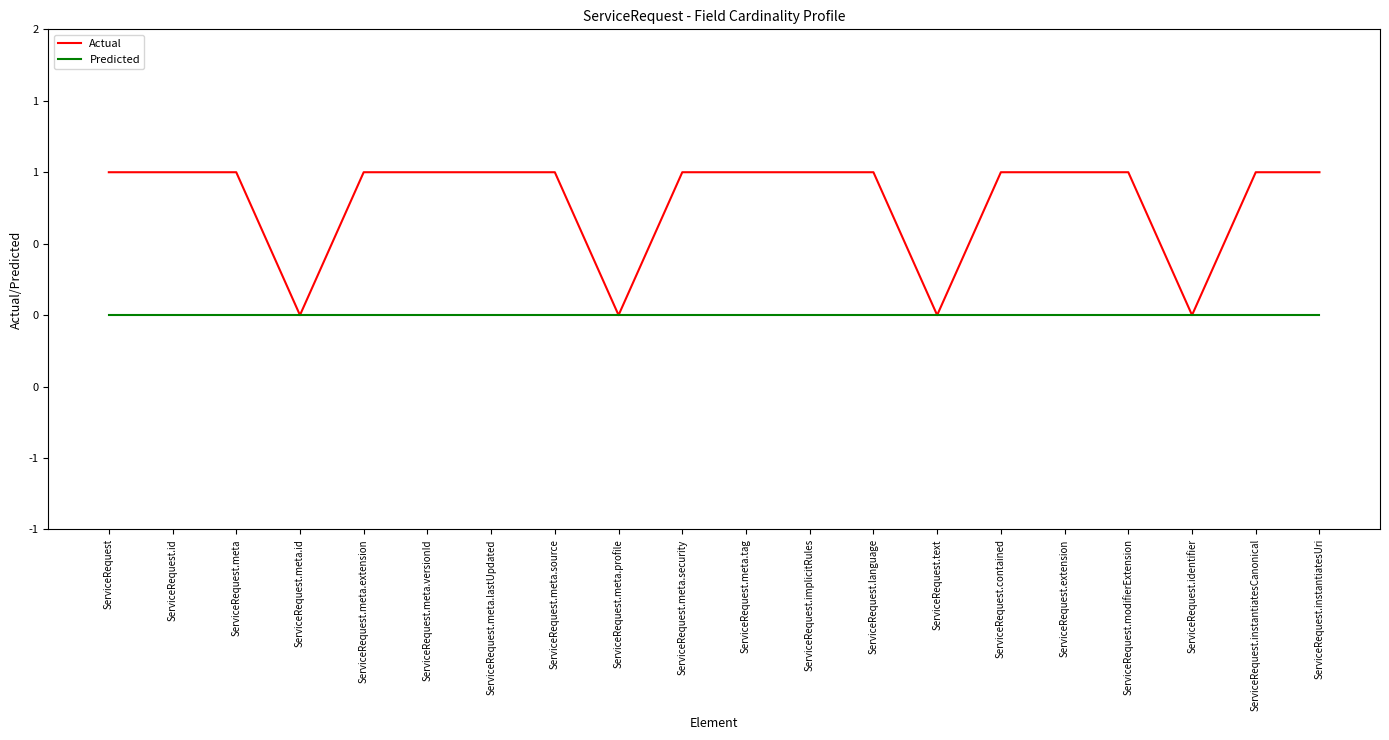

What position from the left is ServiceRequest.text?

14